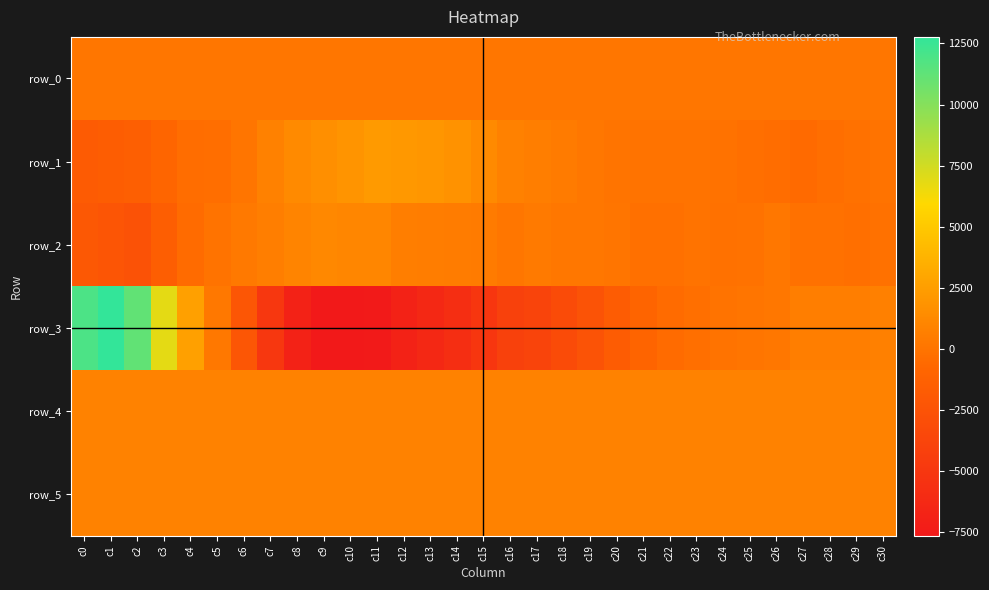

What is the difference between the maximum and minimum values in the row_5 series?

18.0